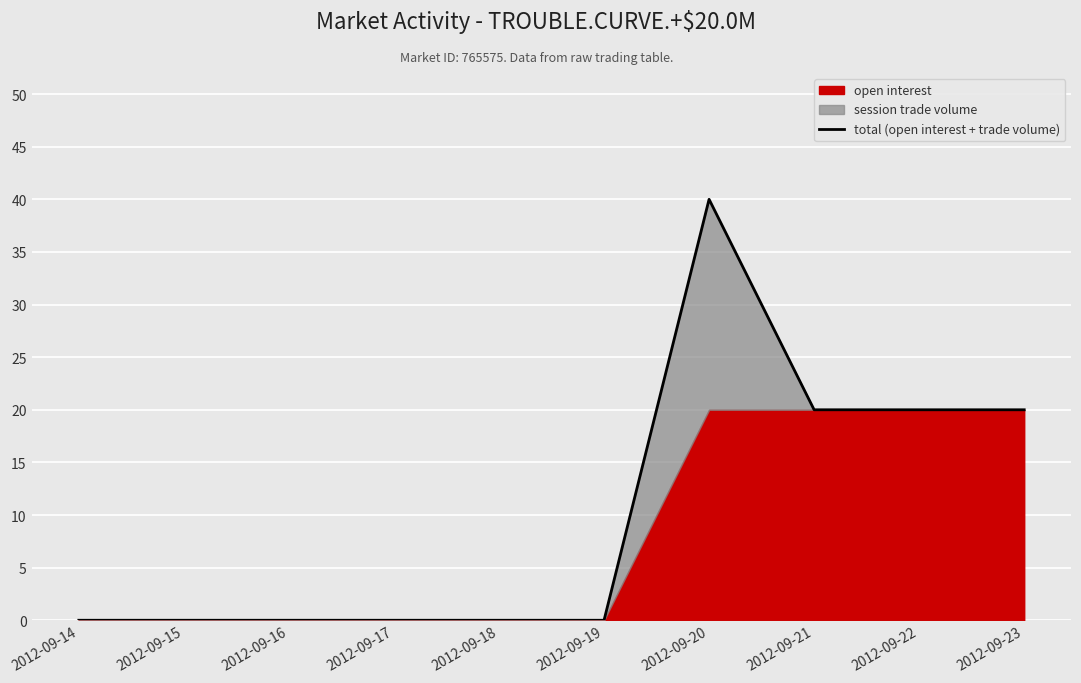

Reading left to right, list all the values displayed in this chart.

2012-09-14=0	2012-09-15=0	2012-09-16=0	2012-09-17=0	2012-09-18=0	2012-09-19=0	2012-09-20=40	2012-09-21=20	2012-09-22=20	2012-09-23=20